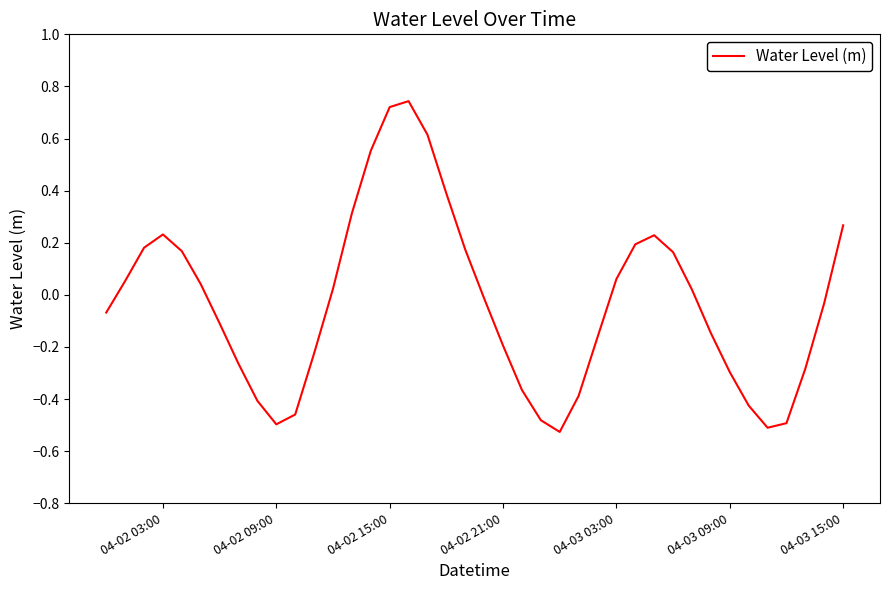

What is the difference between the maximum and minimum values?

1.3